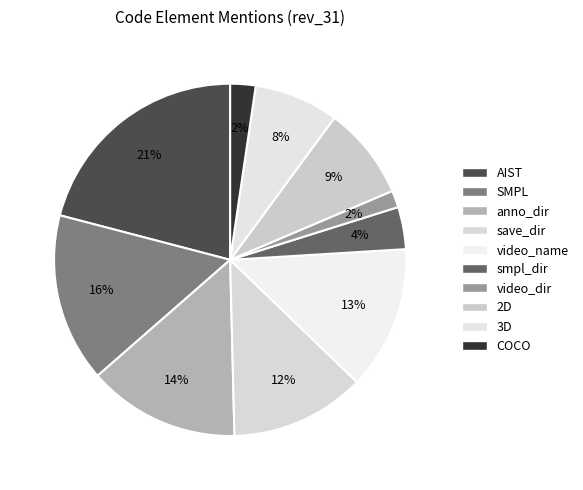

To the nearest percent, what percentage of the pie is AIST?

21%